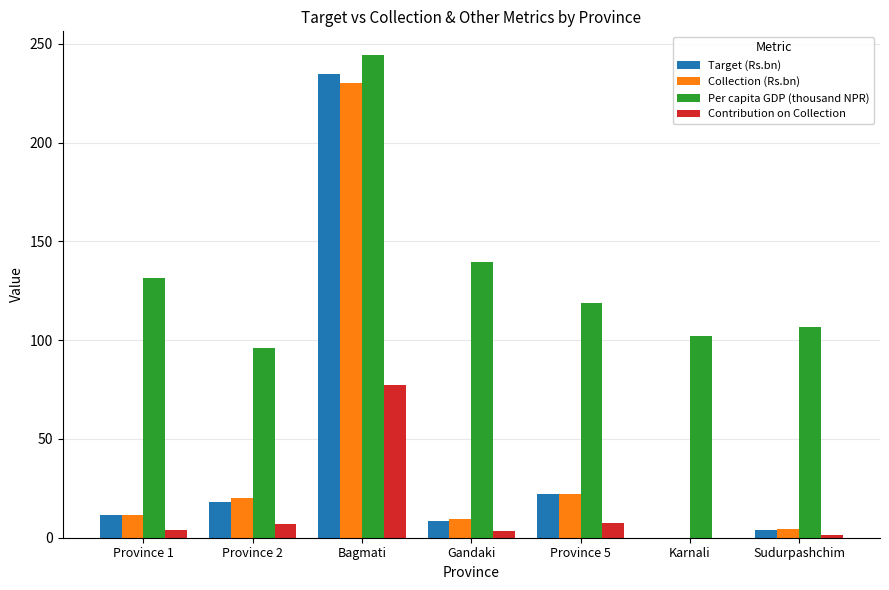

Which series has the largest total across all categories?

Per capita GDP (thousand NPR)